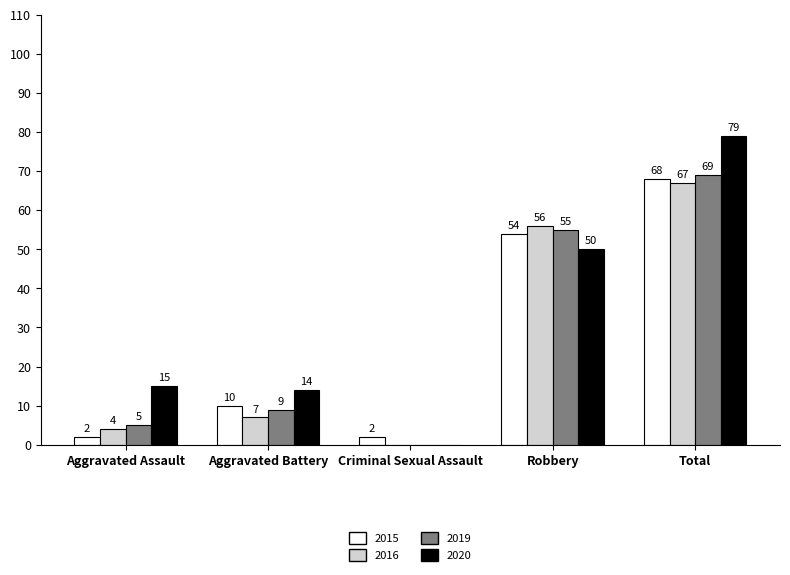

What is the approximate value of 2020 at Aggravated Battery?

14